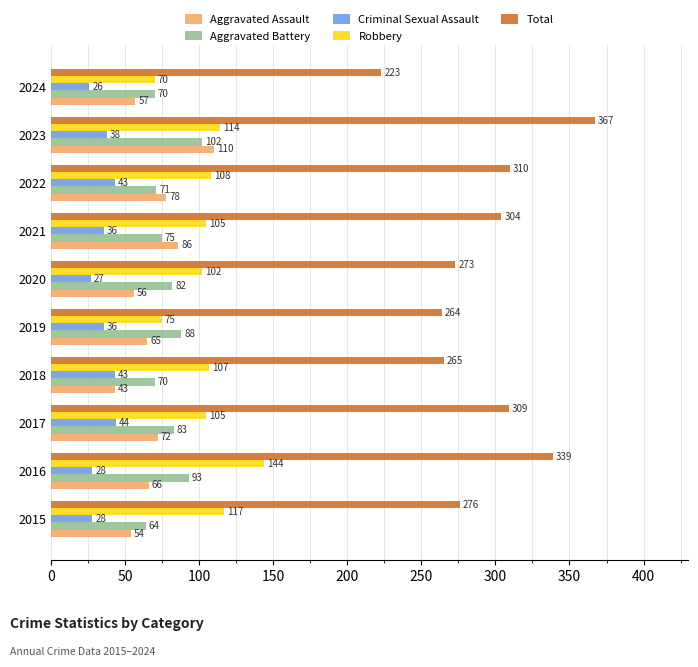

The value of Criminal Sexual Assault at 2022 is 28. True or false?

False